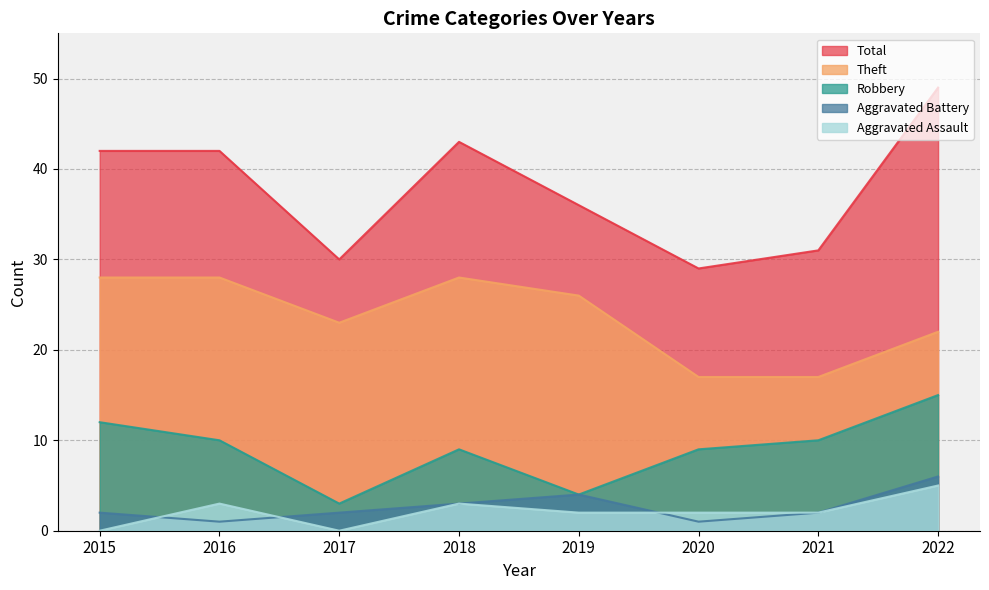

Between 2017 and 2016, which is larger?

2016